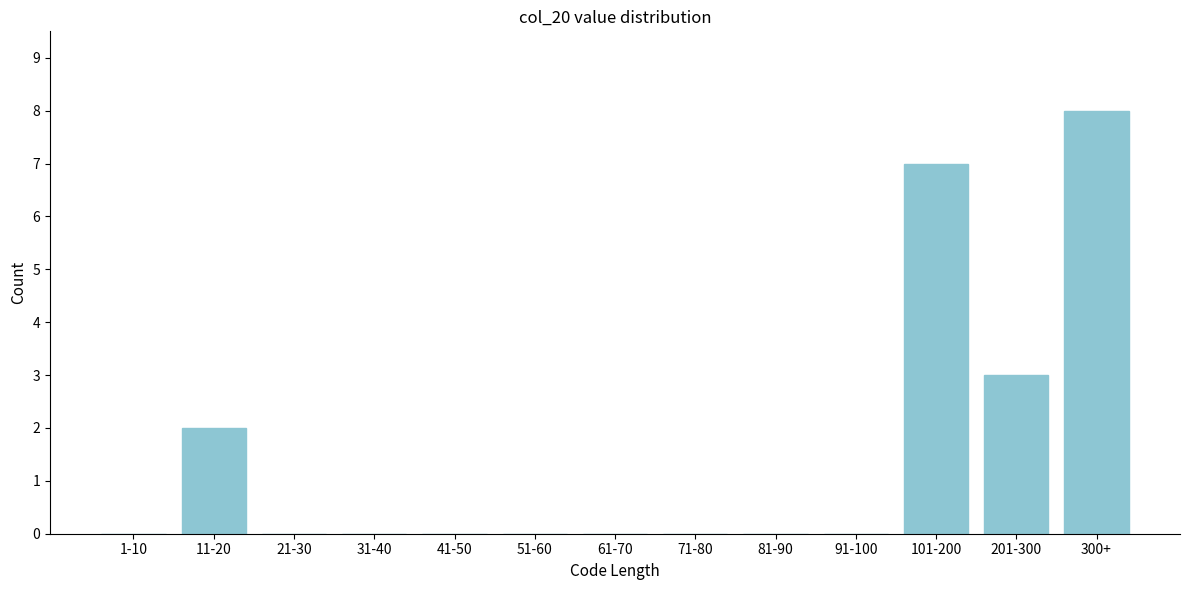

Reading left to right, extract all data points from this chart.

1-10=0	11-20=2	21-30=0	31-40=0	41-50=0	51-60=0	61-70=0	71-80=0	81-90=0	91-100=0	101-200=7	201-300=3	300+=8